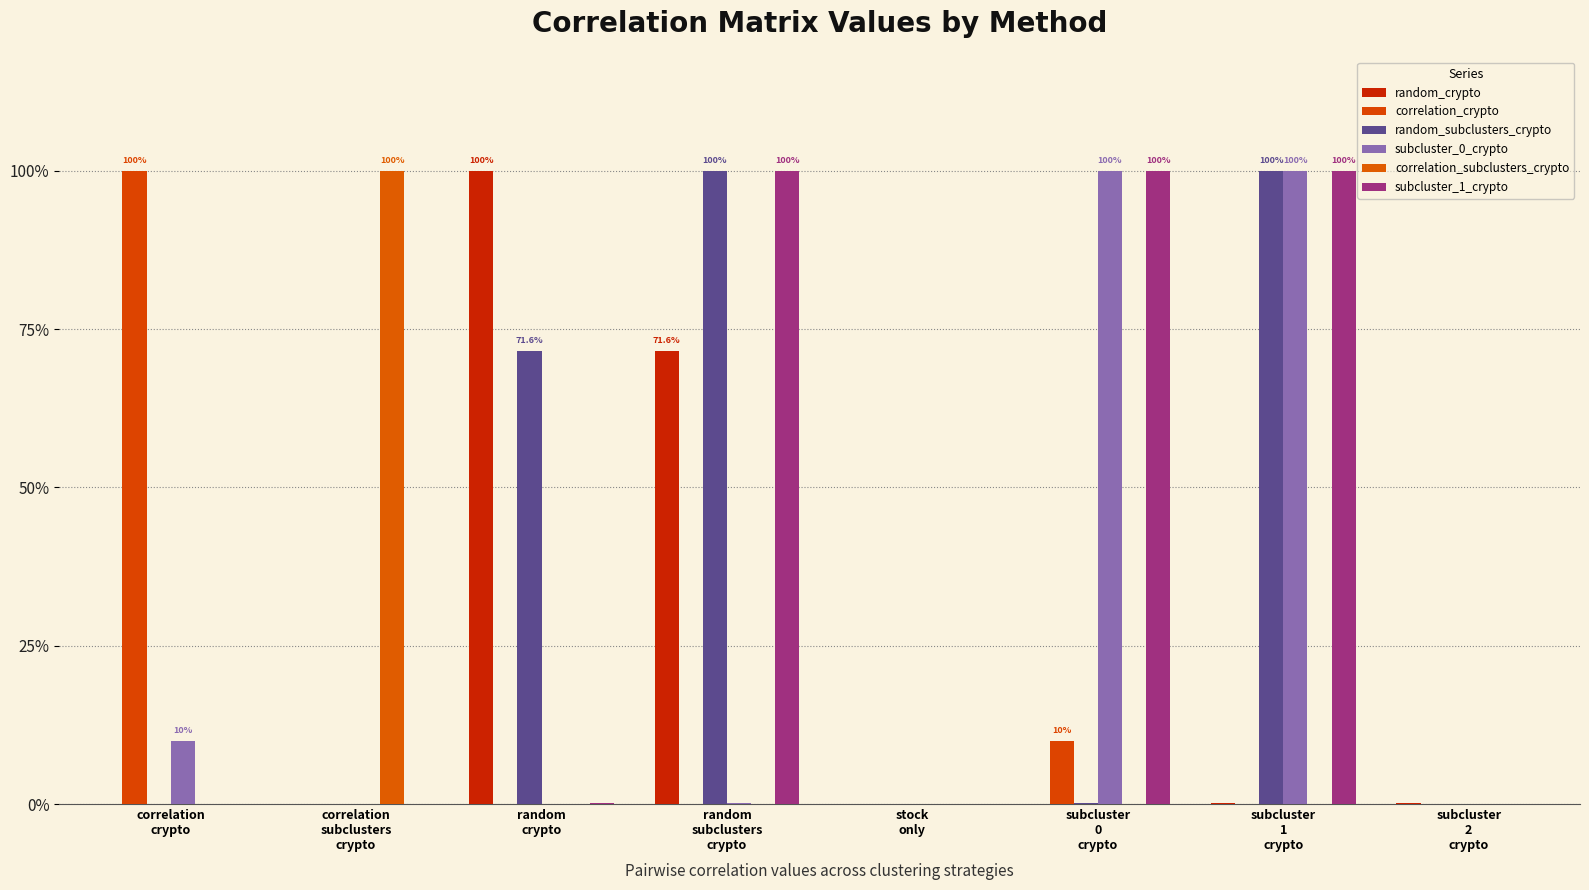

At which label is subcluster_0_crypto closest to 0?

correlation
subclusters
crypto